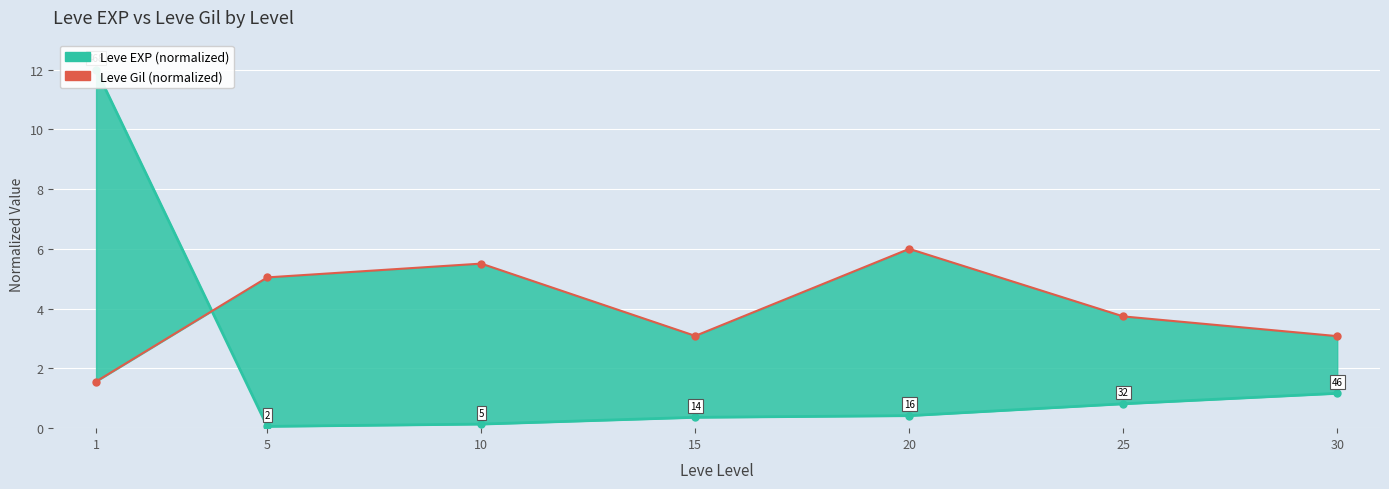

Reading right to left, what are all the values shown in this chart?

Leve EXP line: 30=1.2	25=0.8	20=0.4	15=0.4	10=0.1	5=0.1	1=12.0
Leve Gil: 30=3.1	25=3.7	20=6.0	15=3.1	10=5.5	5=5.0	1=1.6